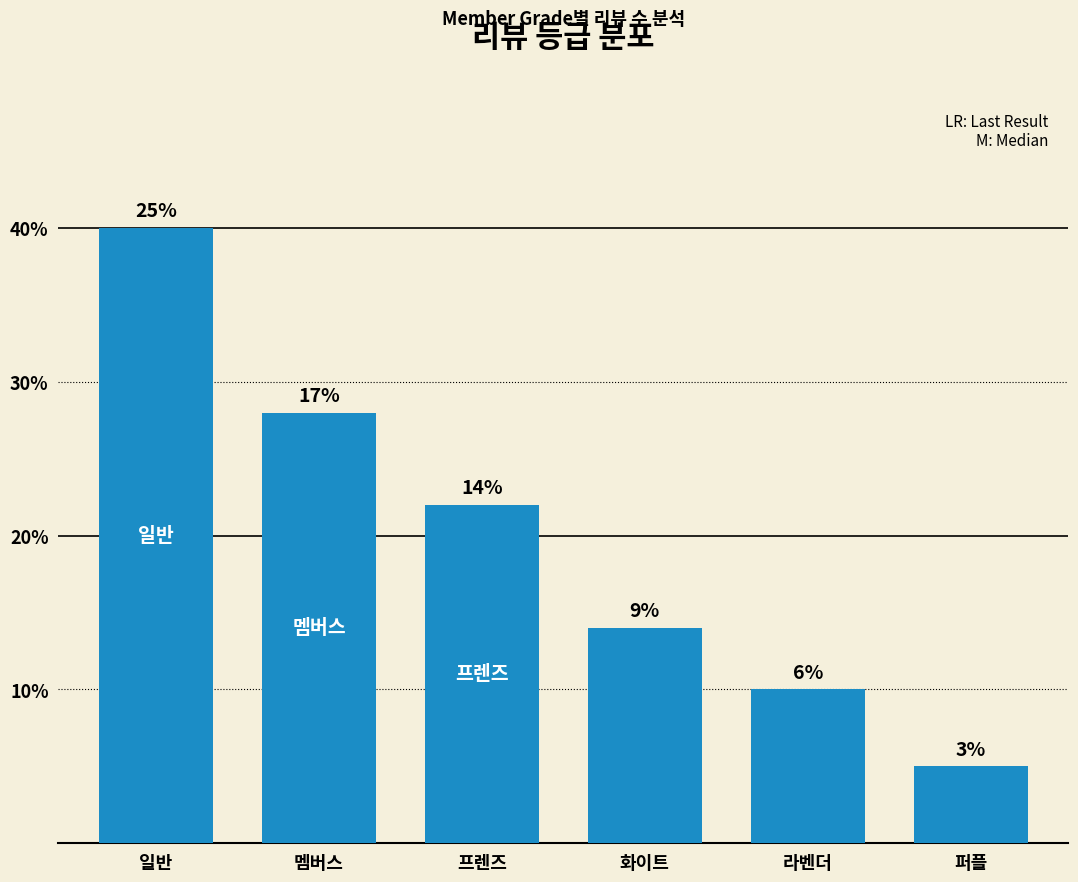

The chart shows a value of 9 at 일반. True or false?

False